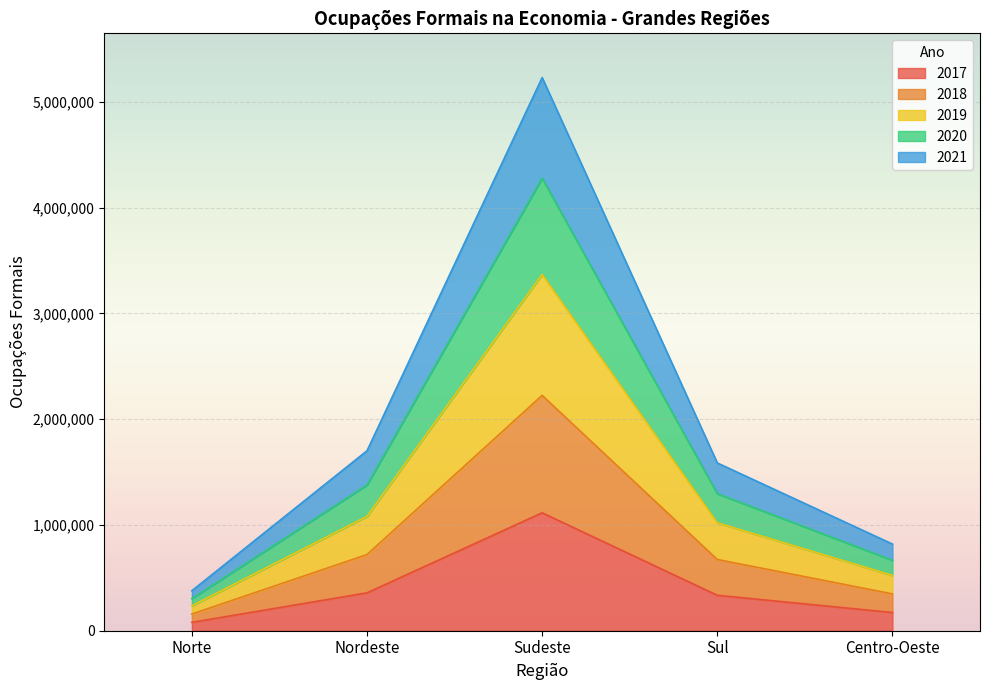

At how many categories does at least one series exceed 4692082?

1